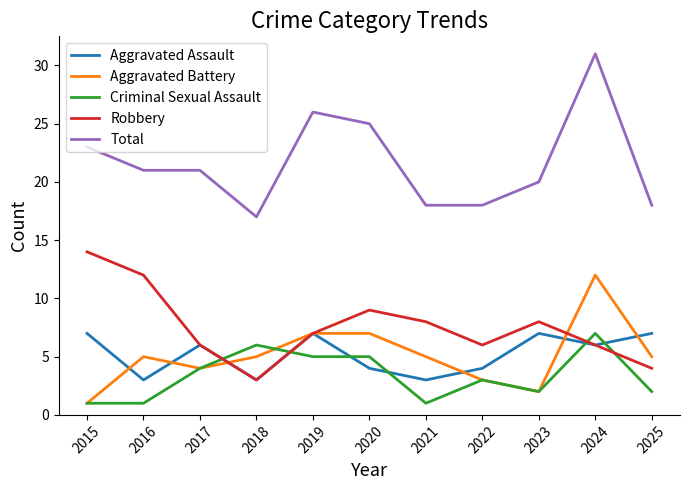

Which series has the largest total across all categories?

Total